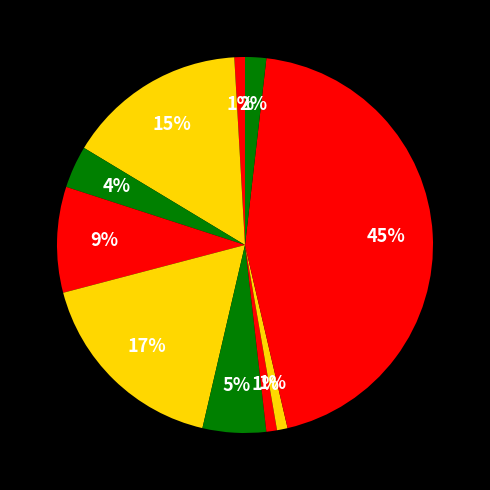

How many slices are in this pie chart?

10